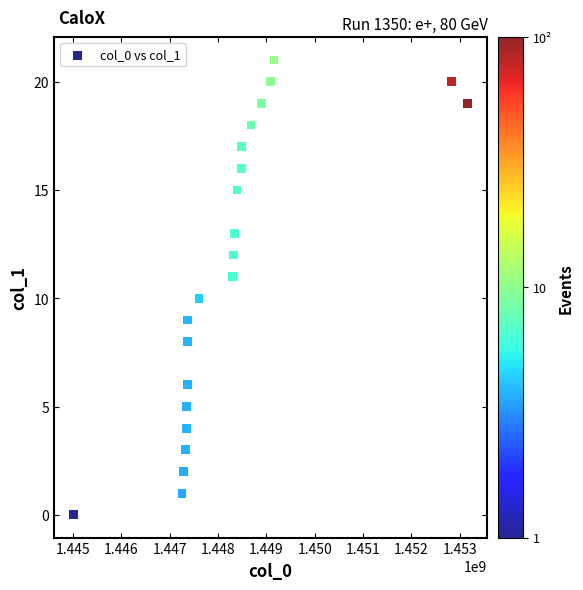

What is the range of Y values (max minus min)?

21